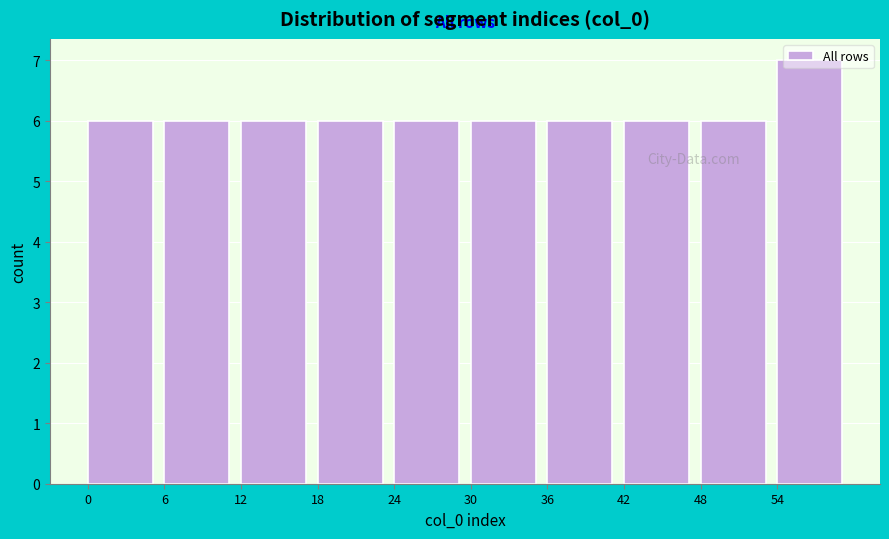

Reading left to right, transcribe this chart: for each bar, give the range it covers on the x-axis and its height. The values are not printed on the chart, so give them approximately, as read against the axis.

0 to 6: 6
6 to 12: 6
12 to 18: 6
18 to 24: 6
24 to 30: 6
30 to 36: 6
36 to 42: 6
42 to 48: 6
48 to 54: 6
54 to 60: 7